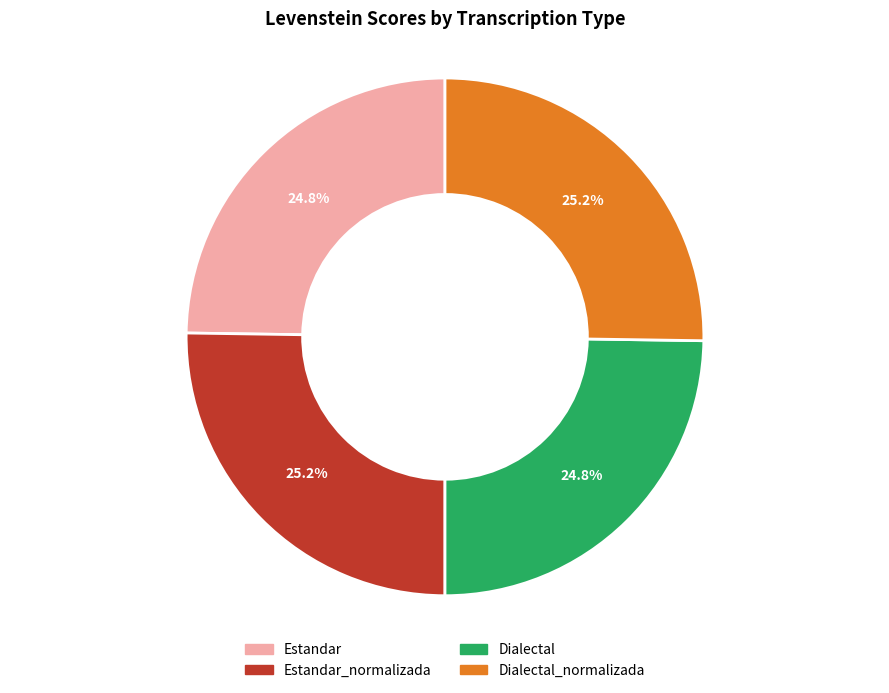

Is there a majority slice in this chart?

No